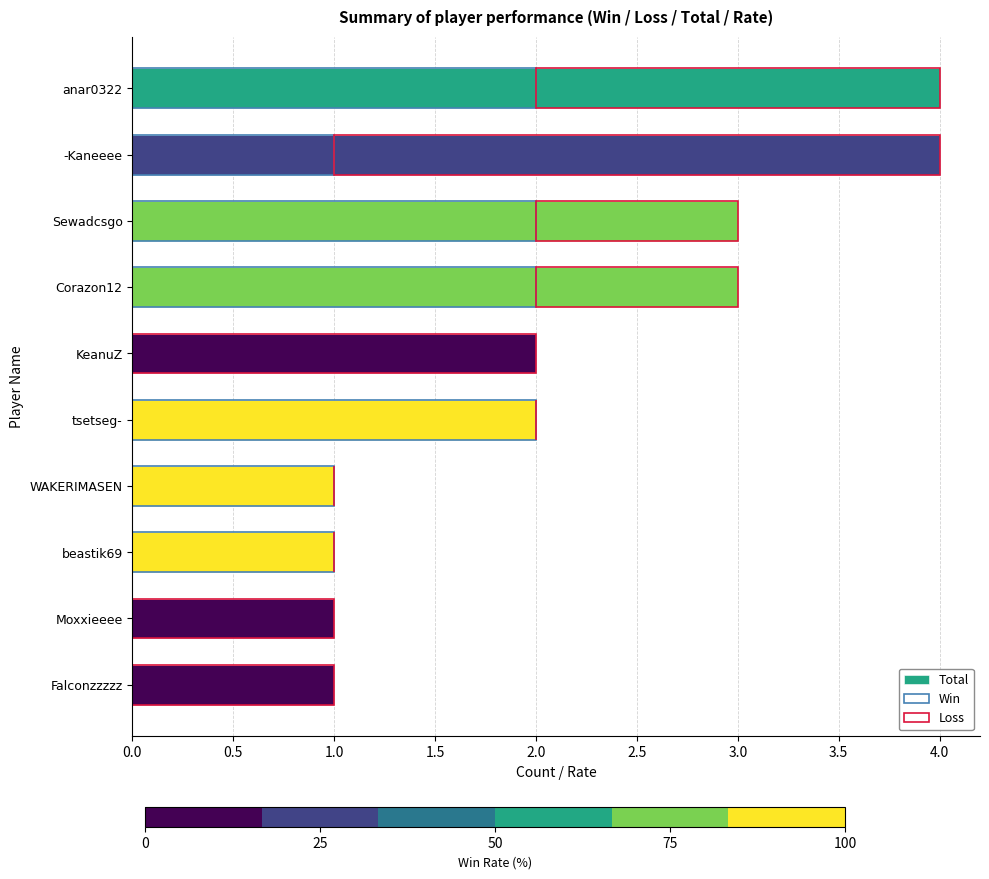

At how many categories does at least one series exceed 2?

4